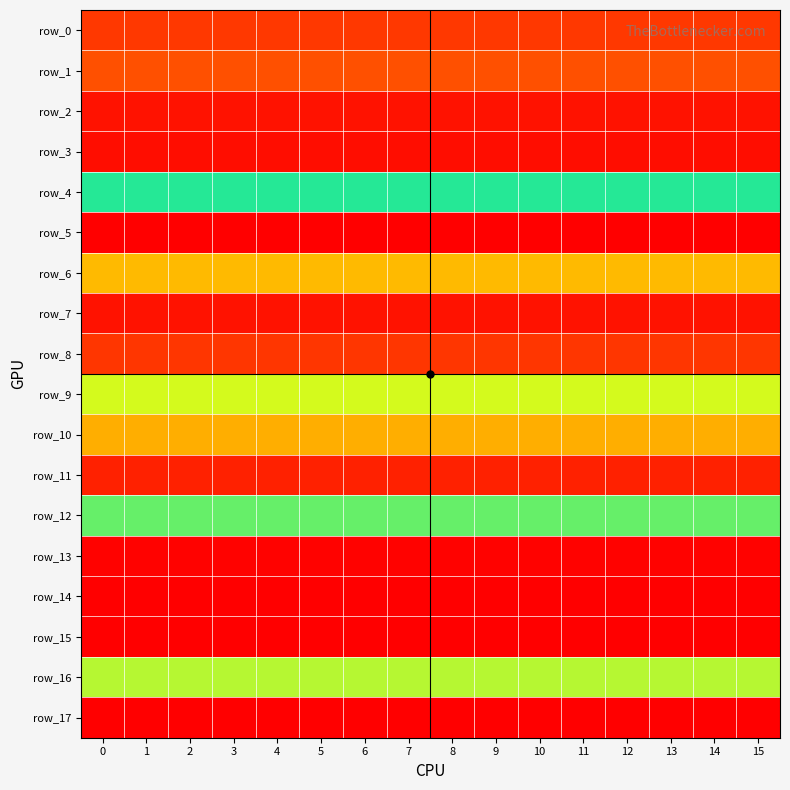

Rank the series by their maximum value, from lowest to highest.

row_5, row_15, row_17, row_13, row_3, row_2, row_7, row_11, row_8, row_0, row_1, row_10, row_6, row_4, row_12, row_16, row_9, row_14